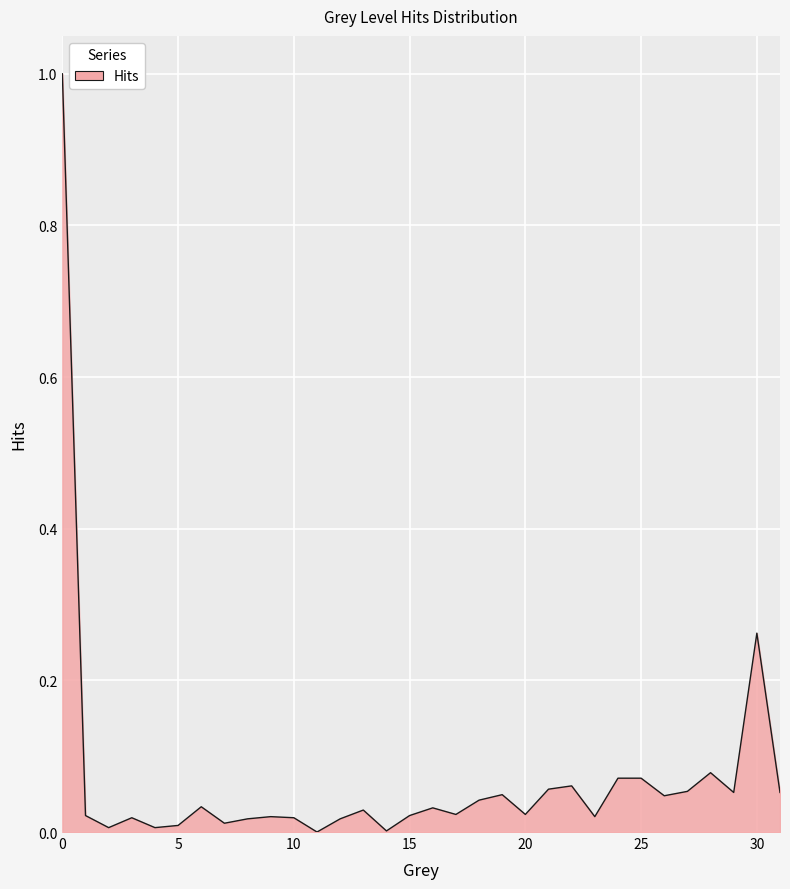

True or false: the data has more than 0 interior local peaks.

True